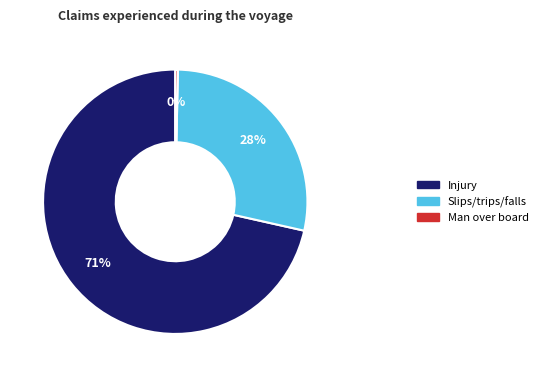

To the nearest percent, what is the average slice percentage?

33%